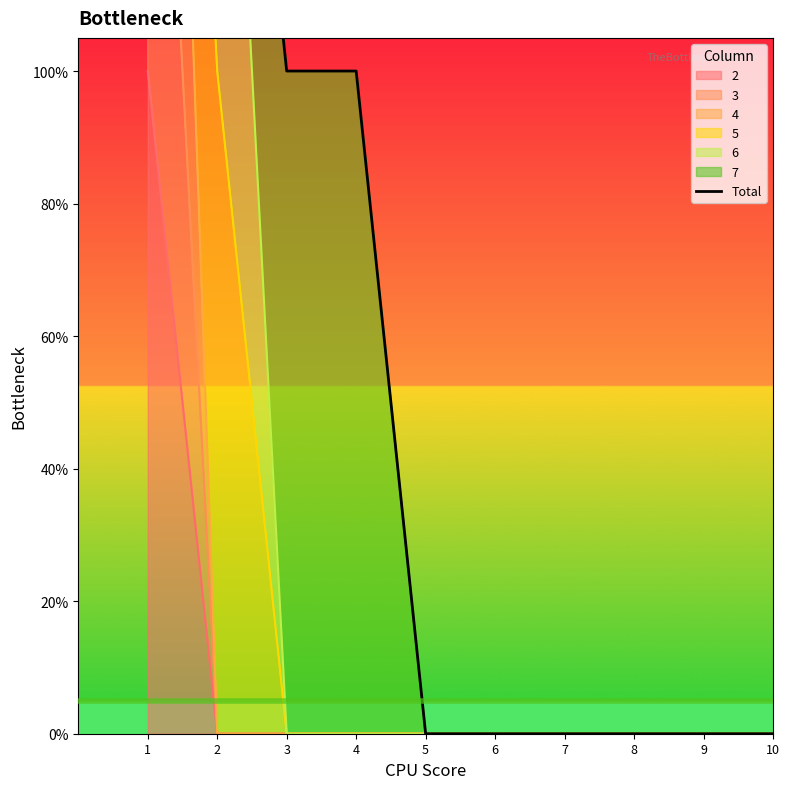

What is the approximate value at 3?

1